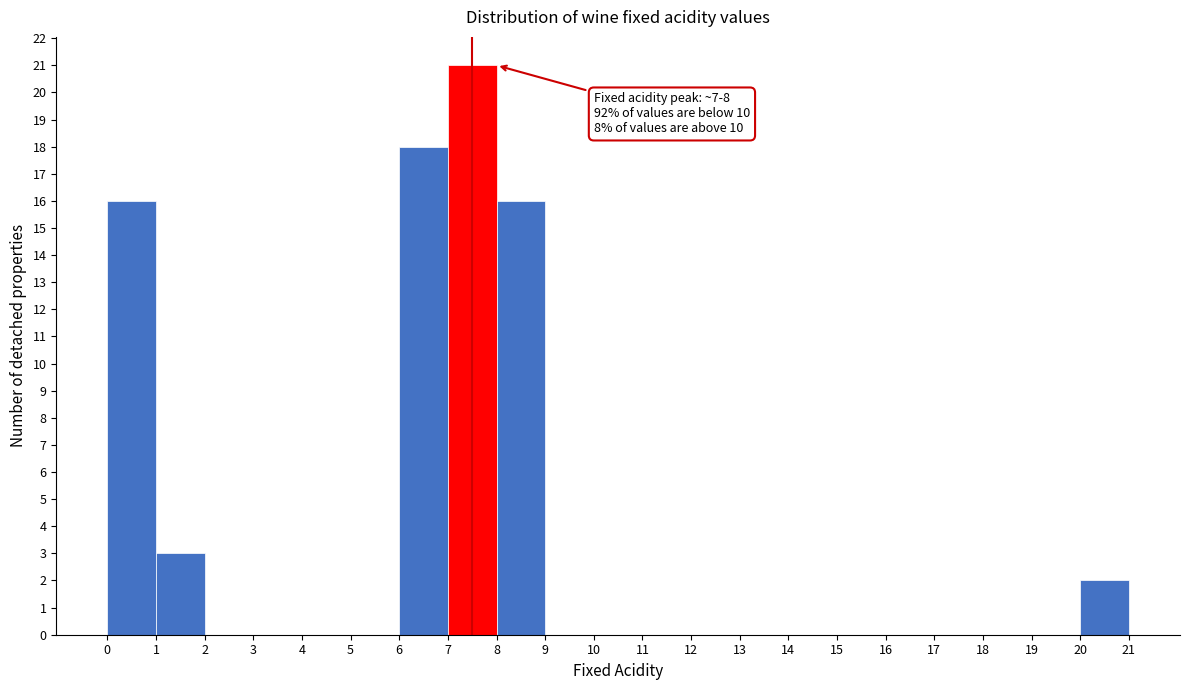

Which range on the x-axis has the tallest bar?

7 to 8